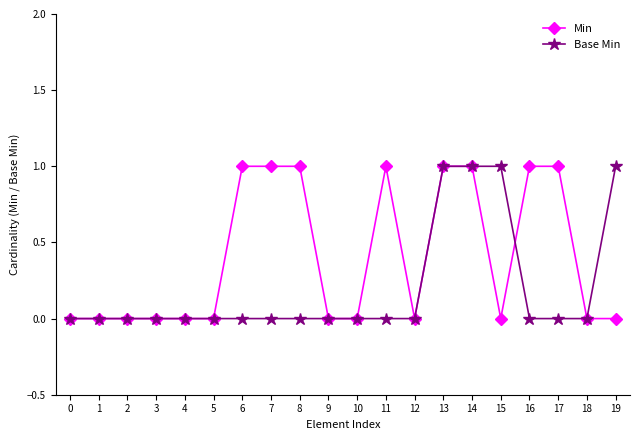

The value of Min at 19 is 0. True or false?

True